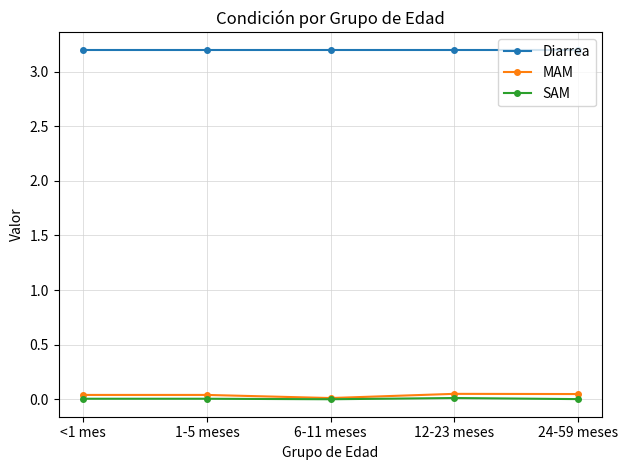

True or false: SAM and Diarrea intersect in this chart.

False